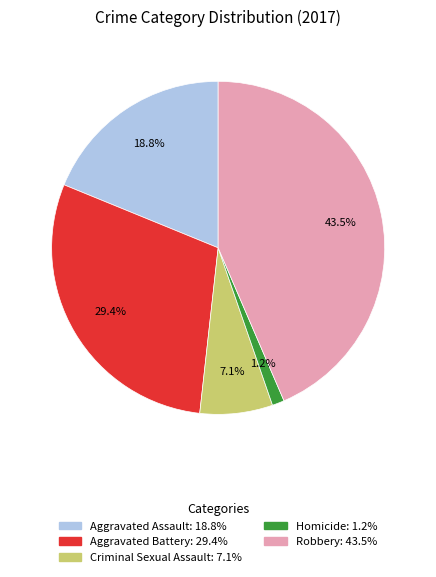

Count the number of slices in the pie.

5